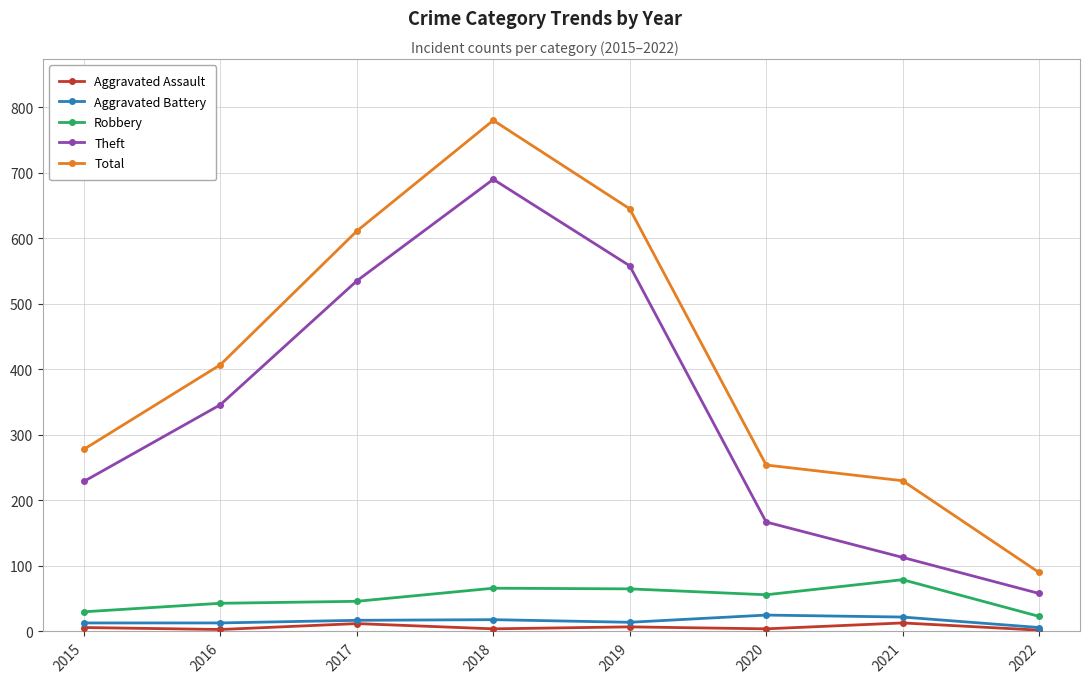

Which series has the largest total across all categories?

Total